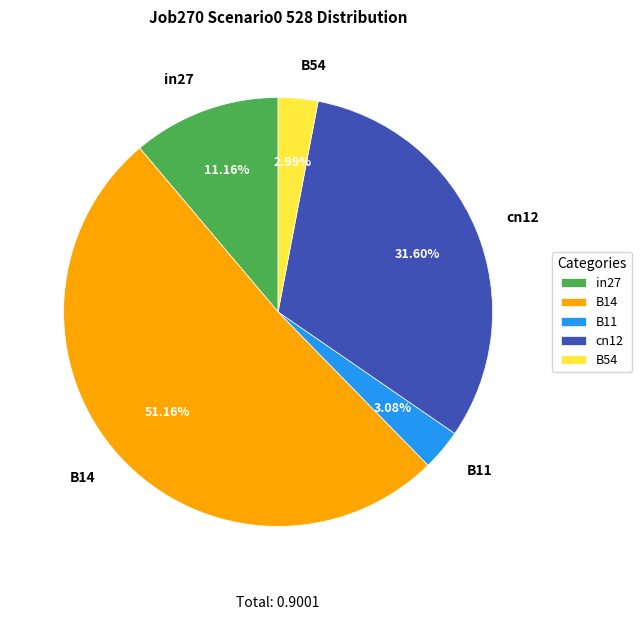

To the nearest percent, what portion does B54 represent?

3%